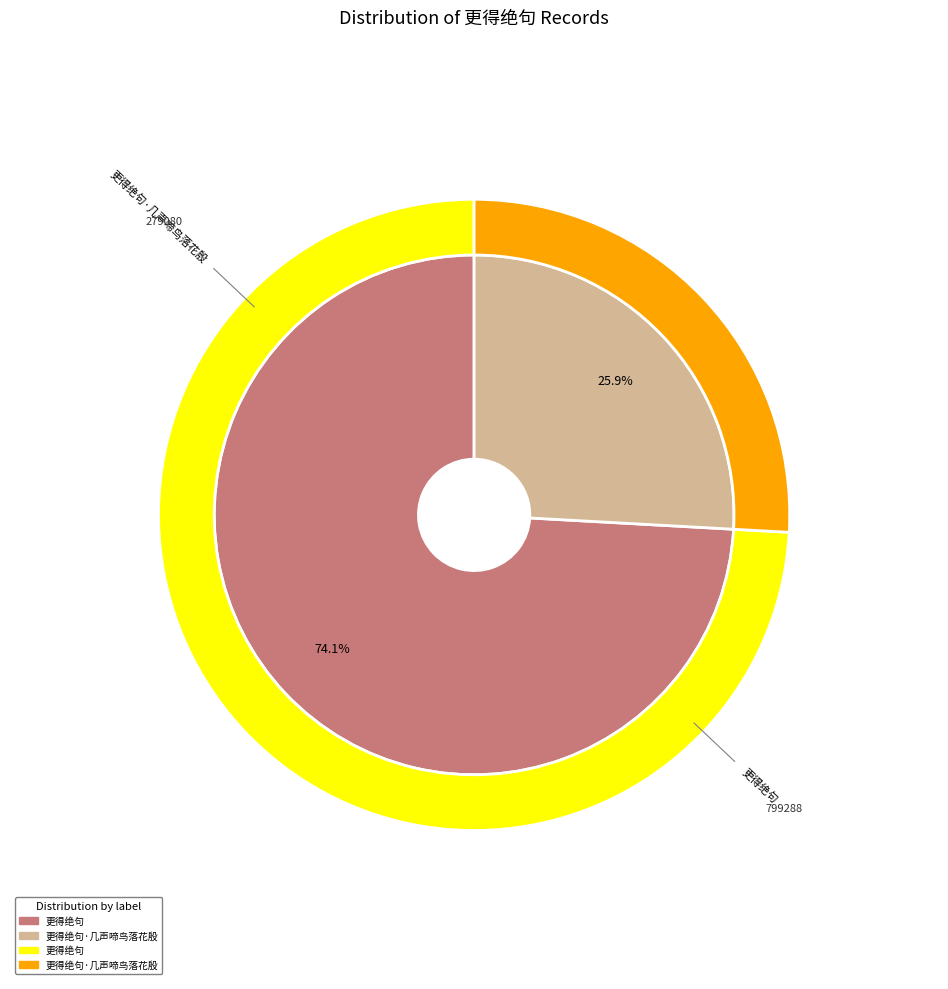

What is the majority slice?

更得绝句